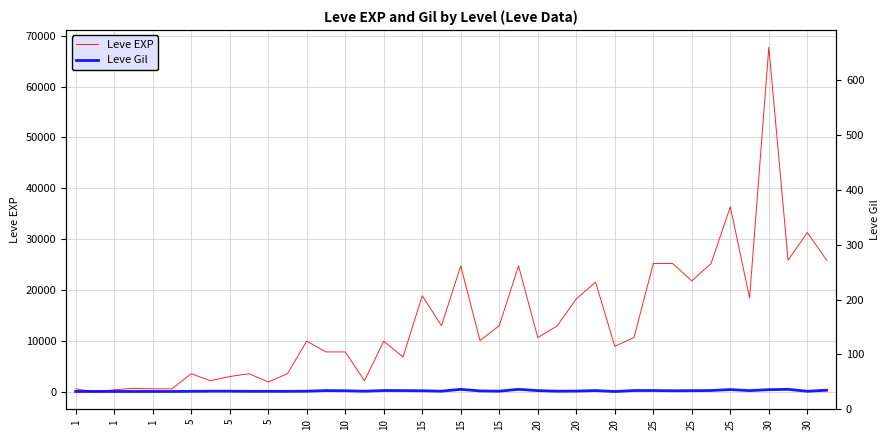

Count the number of categories in the chart.

40